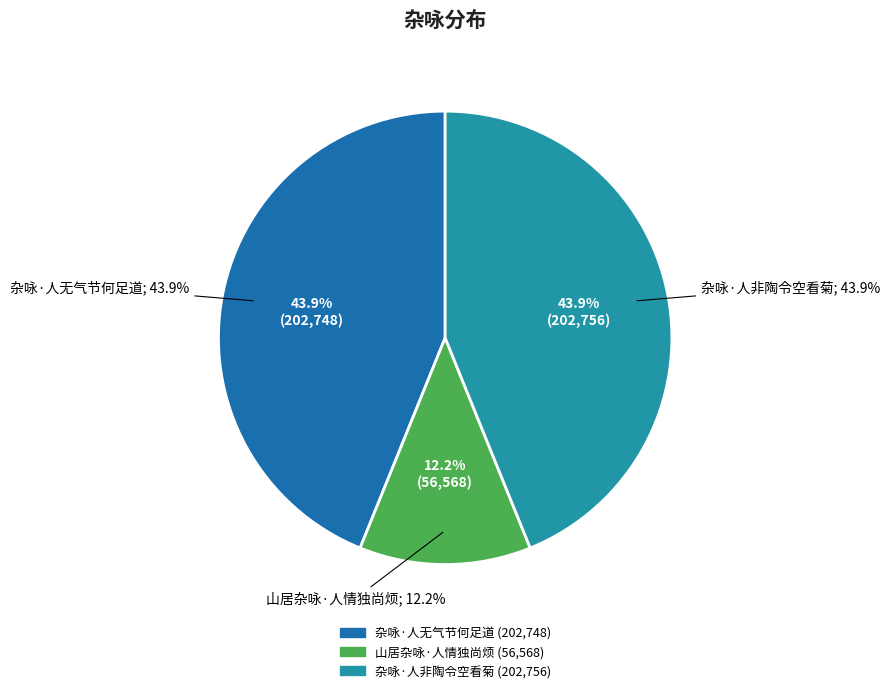

To the nearest percent, what is the combined percentage of 杂咏·人无气节何足道 and 山居杂咏·人情独尚烦?

56%